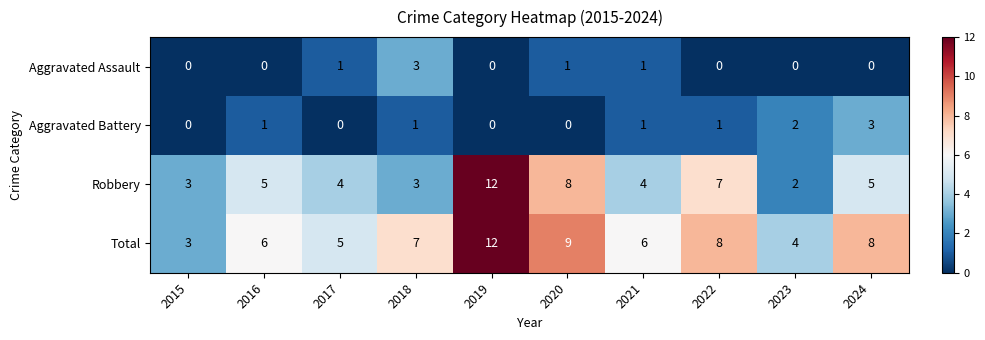

How many data points does each series have?

10